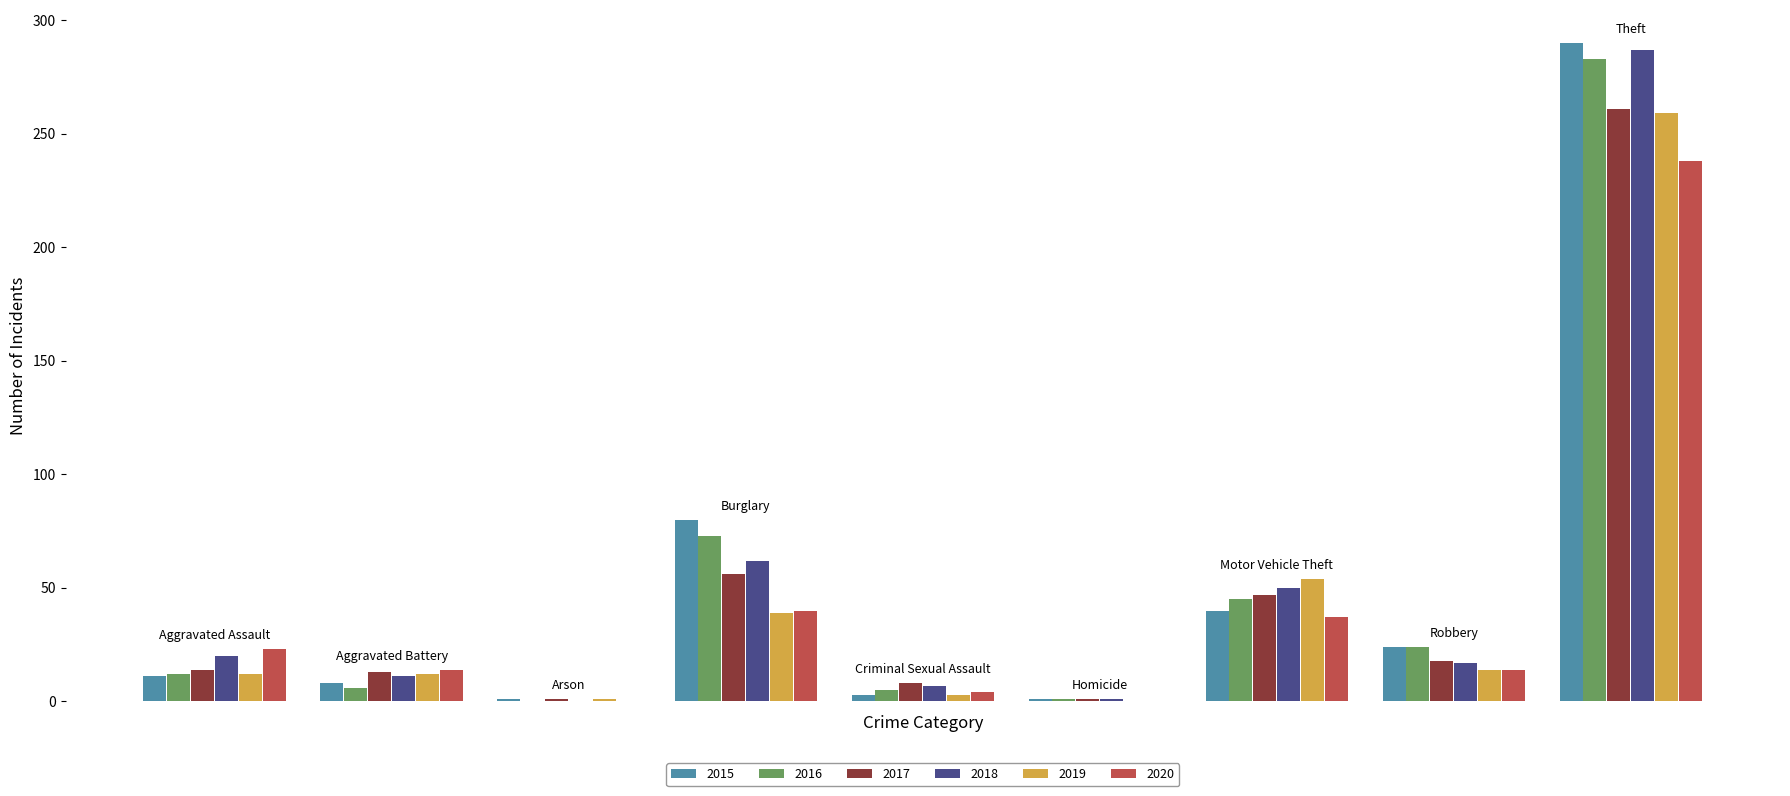

What is the maximum value shown in the chart?

290